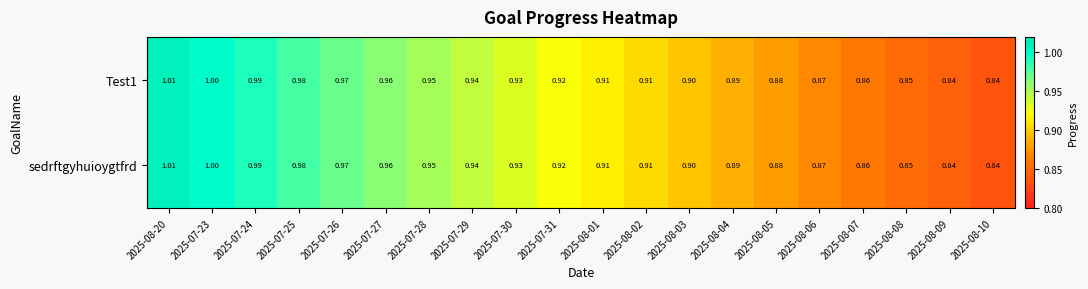

Is the value of sedrftgyhuioygtfrd at 2025-08-02 greater than the value of Test1 at 2025-07-29?

No